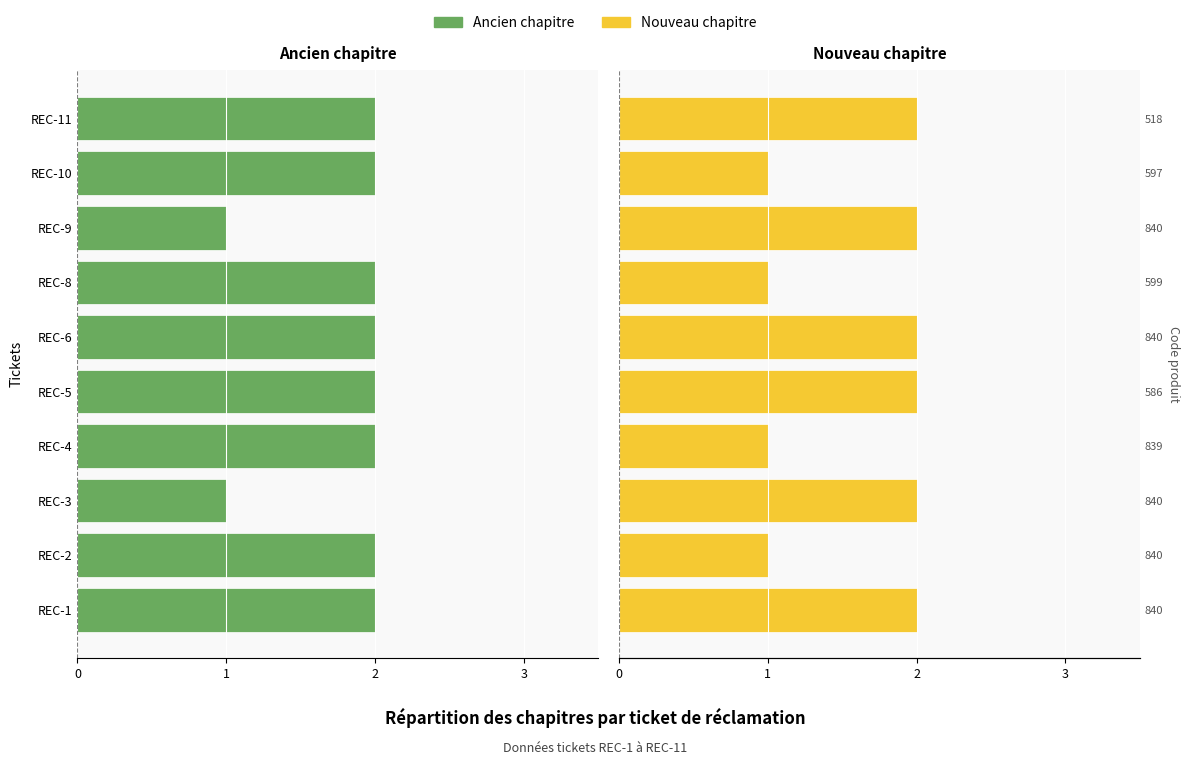

What are all the series names shown in the legend?

Ancien chapitre, Nouveau chapitre